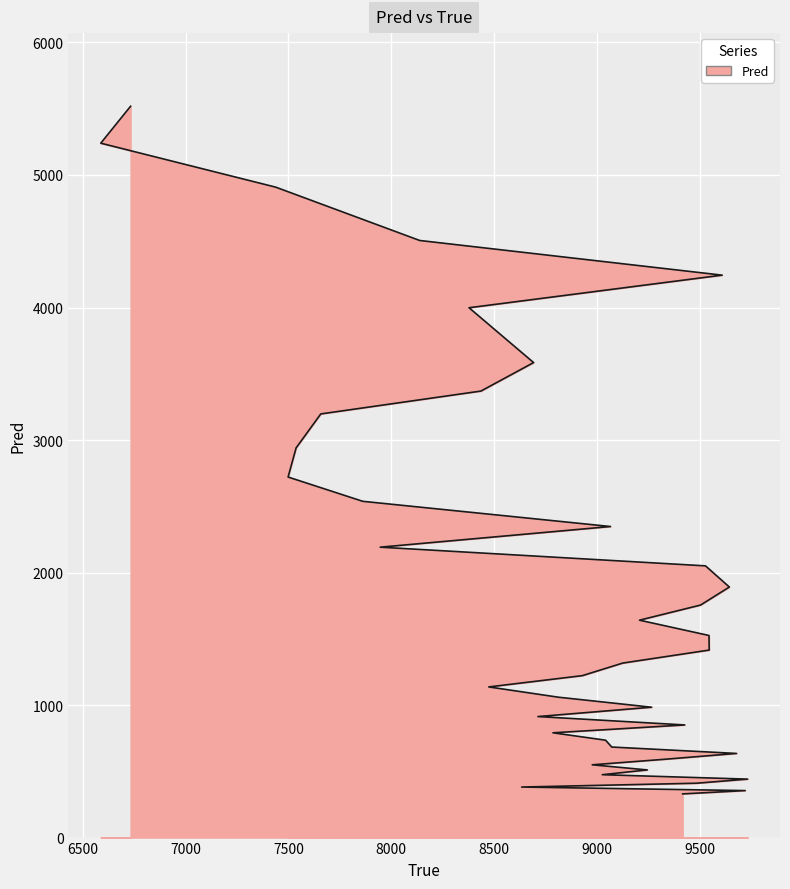

At which label does the data first exceed 1415?

6732